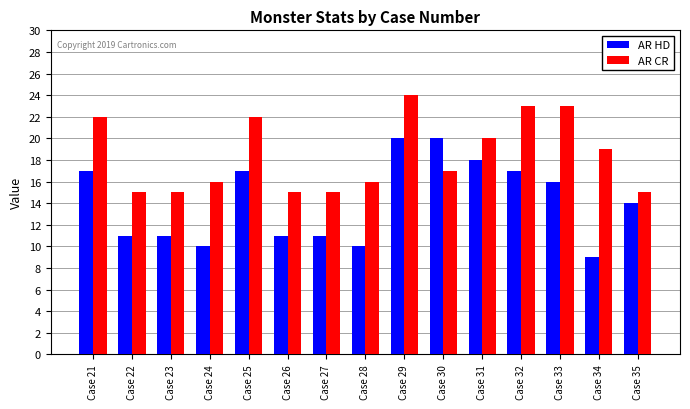

How many groups of bars are there?

15